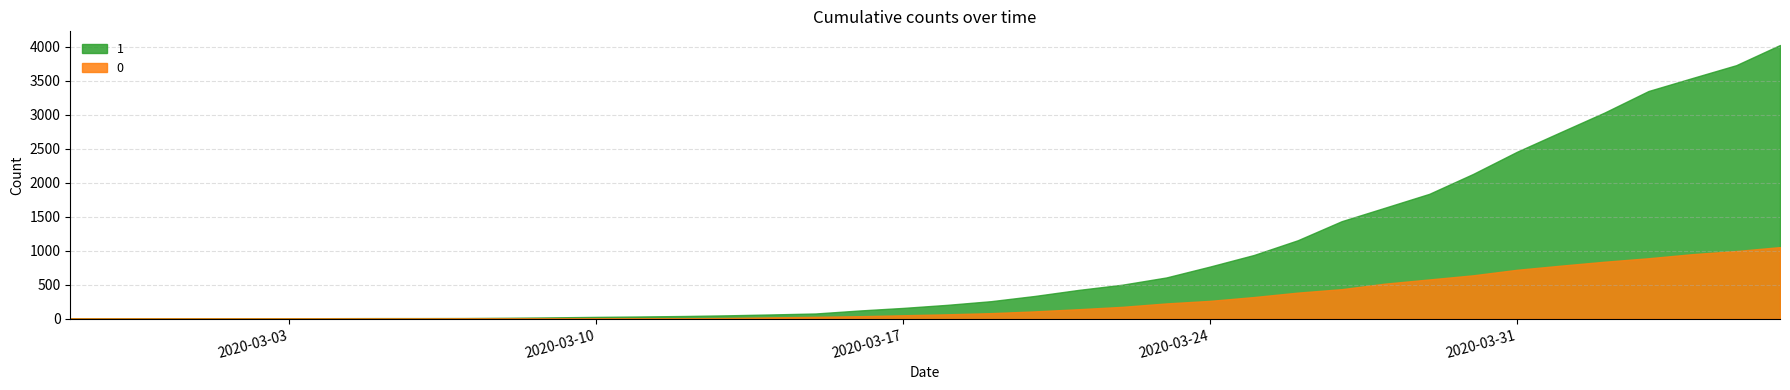

Is it true that 0 equals 639 at 2020-03-30?

True